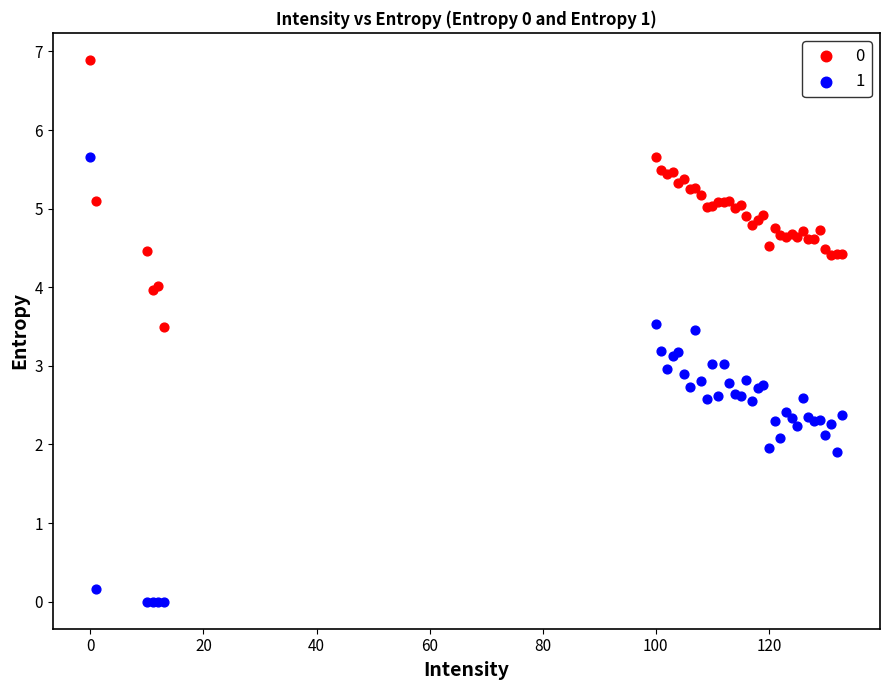

Which series has the largest Y range (max minus min)?

1